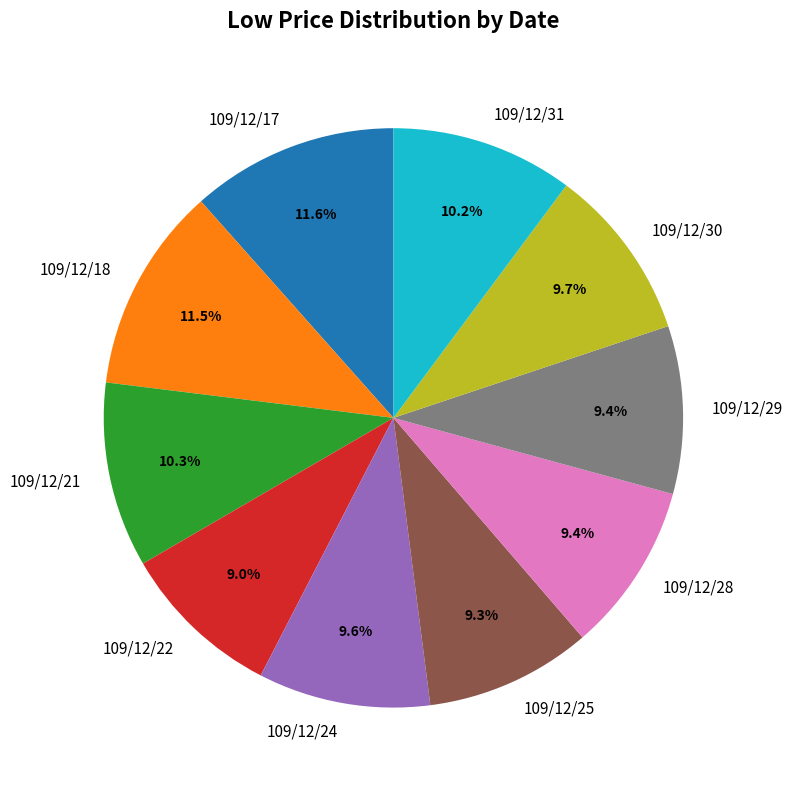

Does any single category account for the majority?

No